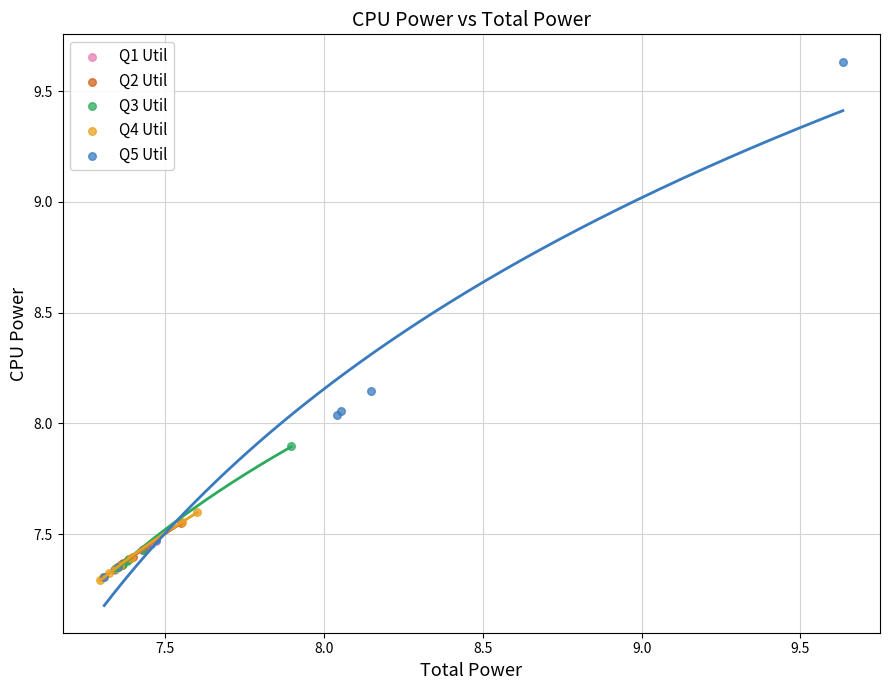

What are all the series names shown in the legend?

Q1 Util, Q2 Util, Q3 Util, Q4 Util, Q5 Util